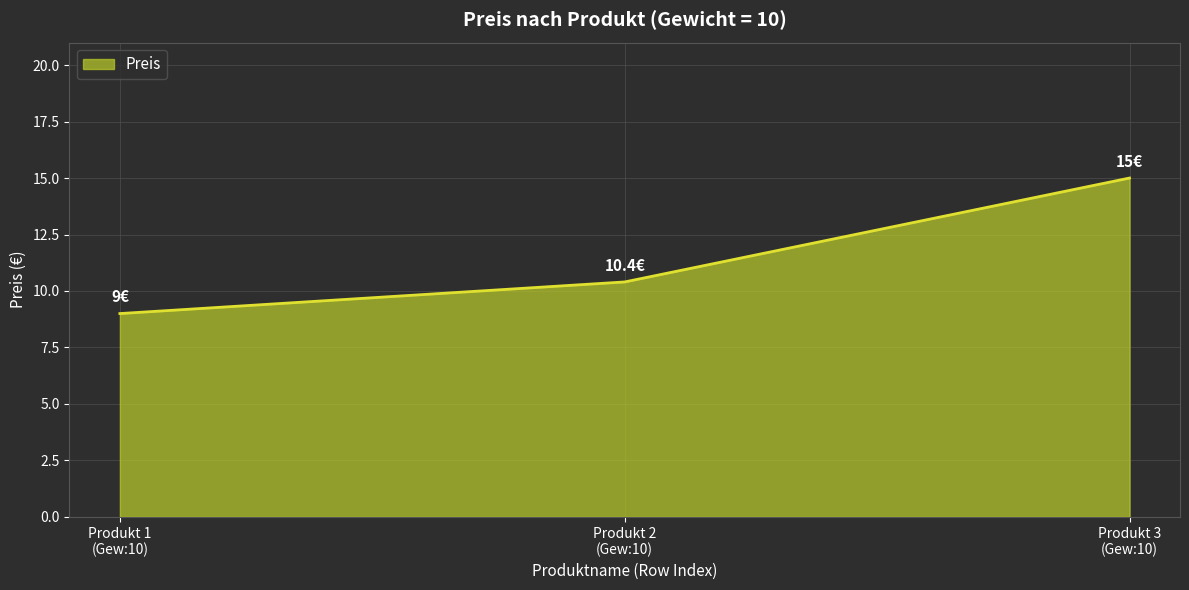

What is the difference between the second highest and minimum values?

1.4